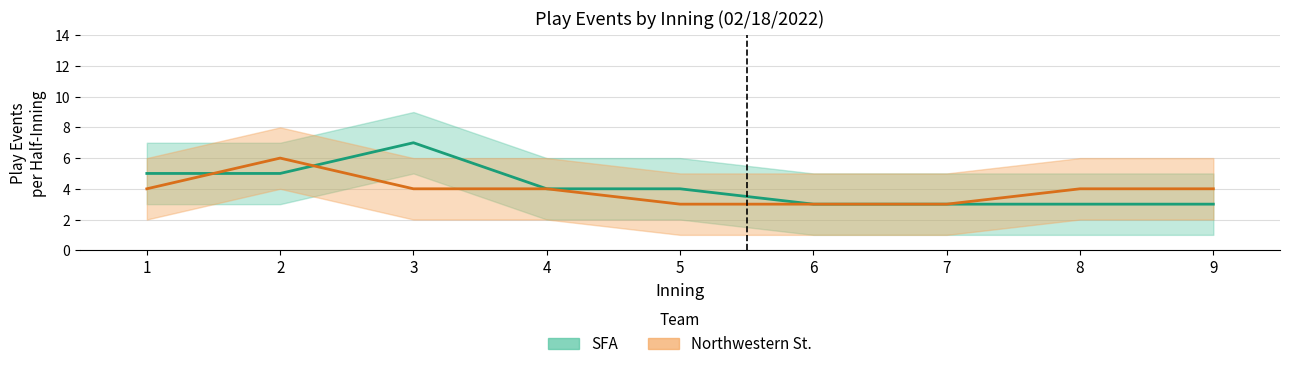

Reading left to right, what are all the values shown in this chart?

SFA (events): 1=5	2=5	3=7	4=4	5=4	6=3	7=3	8=3	9=3
Northwestern St. (events): 1=4	2=6	3=4	4=4	5=3	6=3	7=3	8=4	9=4